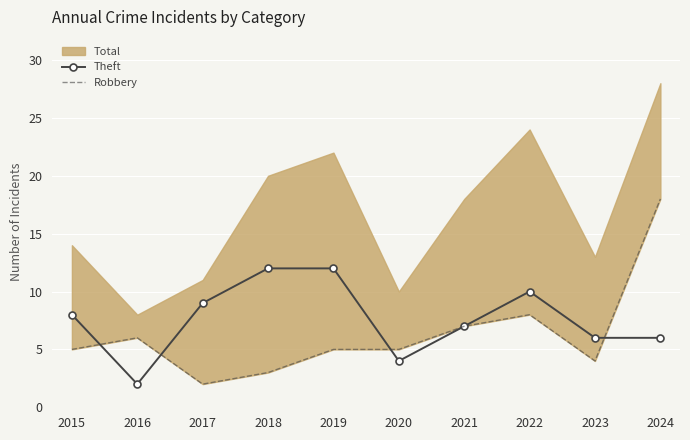

Count the Theft values in the range 6 to 10.

6